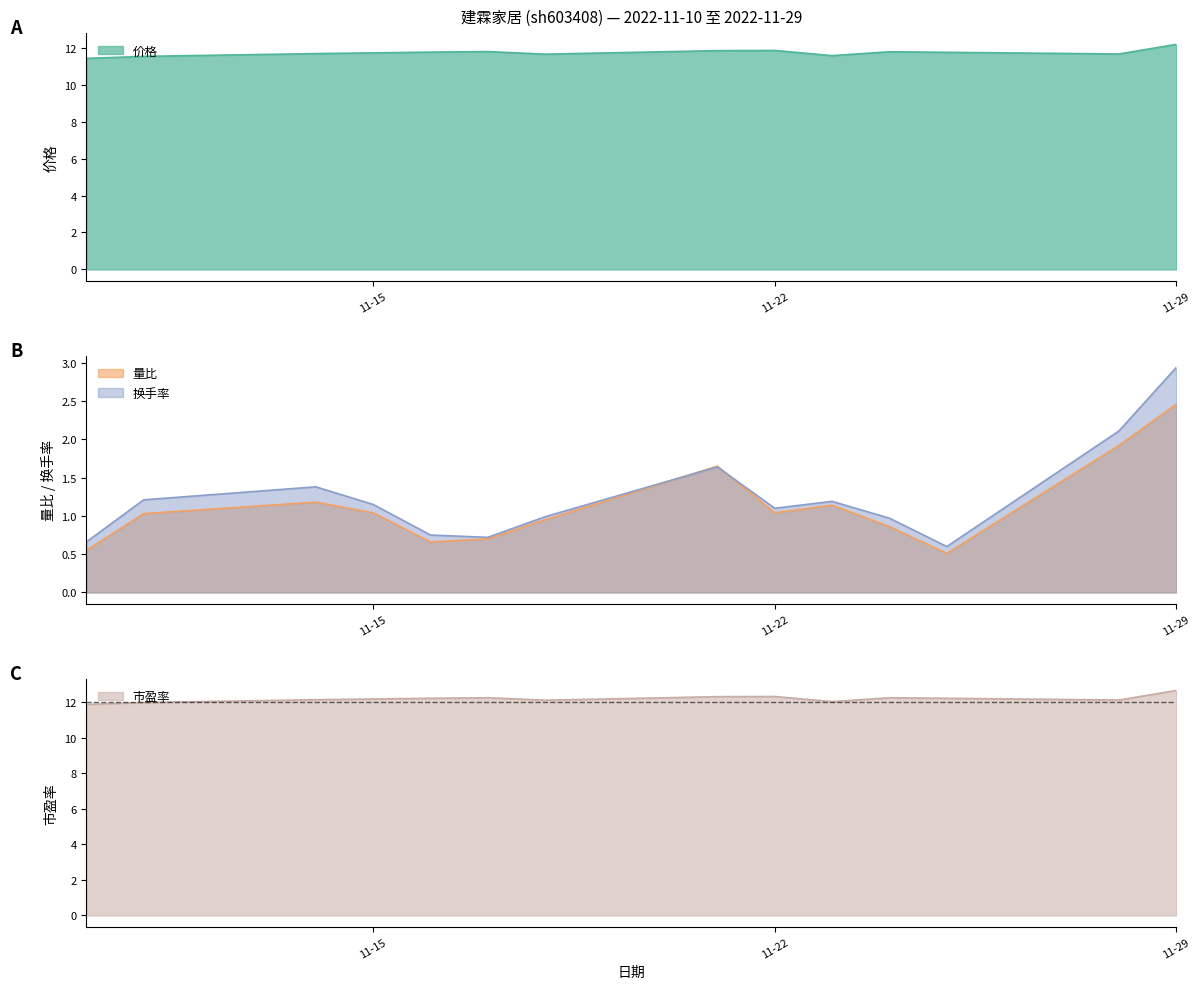

At which category does 量比 reach its first local peak?

2022-11-14